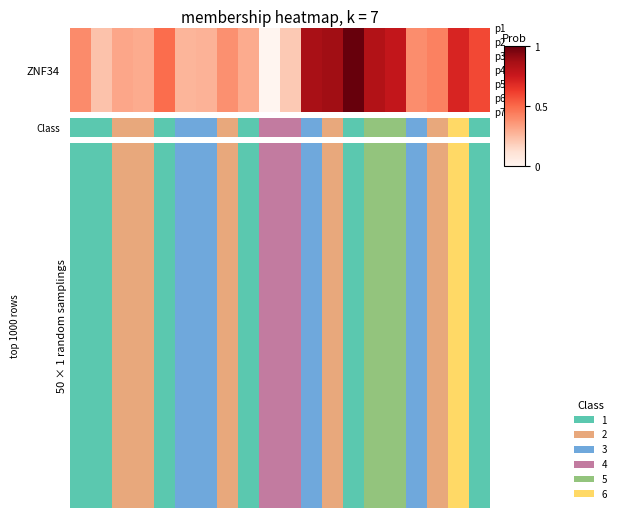

Reading left to right, list all the values displayed in this chart.

0=0.4	1=0.2	2=0.3	3=0.3	4=0.5	5=0.3	6=0.3	7=0.4	8=0.3	9=0.0	10=0.2	11=0.9	12=0.9	13=1.0	14=0.8	15=0.8	16=0.4	17=0.4	18=0.7	19=0.6